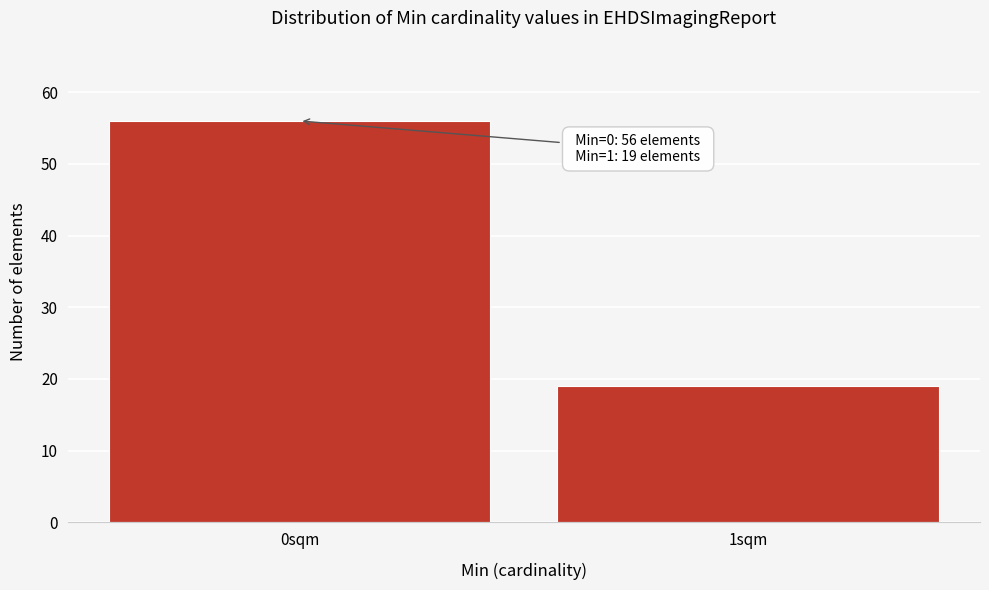

Reading left to right, list all the values displayed in this chart.

56	19